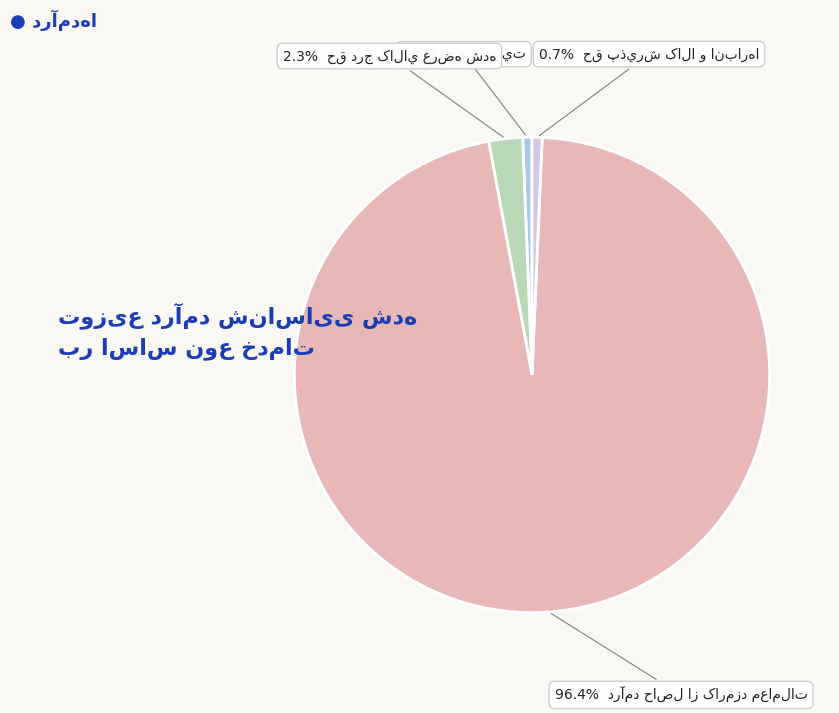

Is there a majority slice in this chart?

Yes